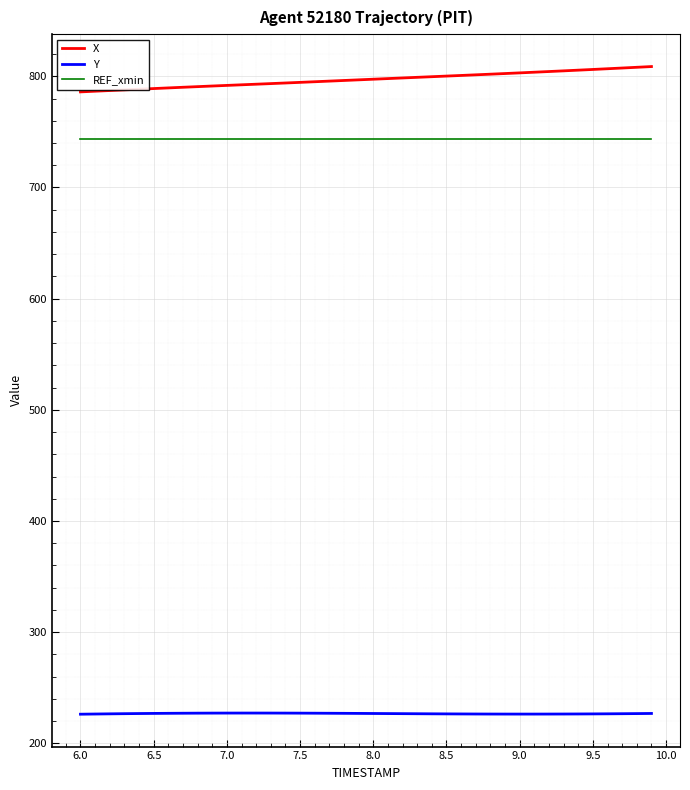

True or false: Y and REF_xmin intersect in this chart.

False